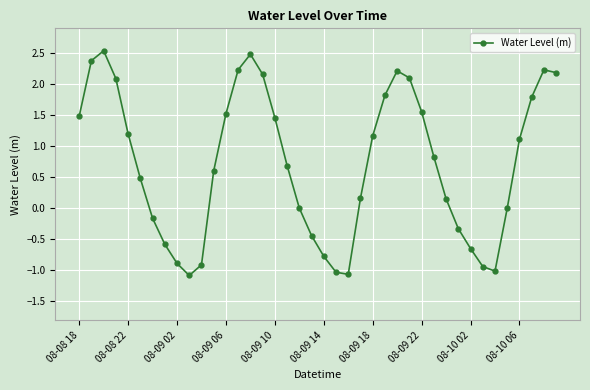

How many interior local valleys (lower than both neighbors) does the data have?

3